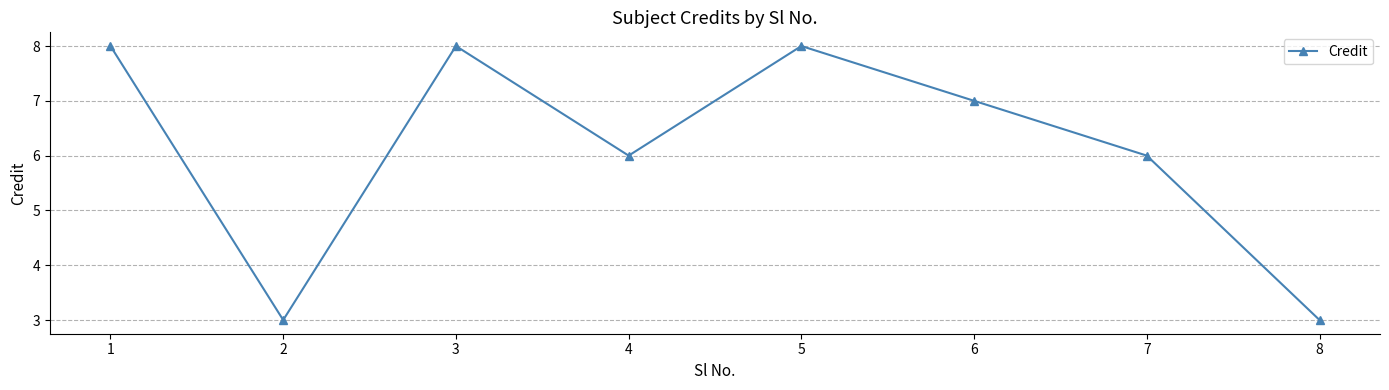

What is the change in value from 4 to 5?

+2